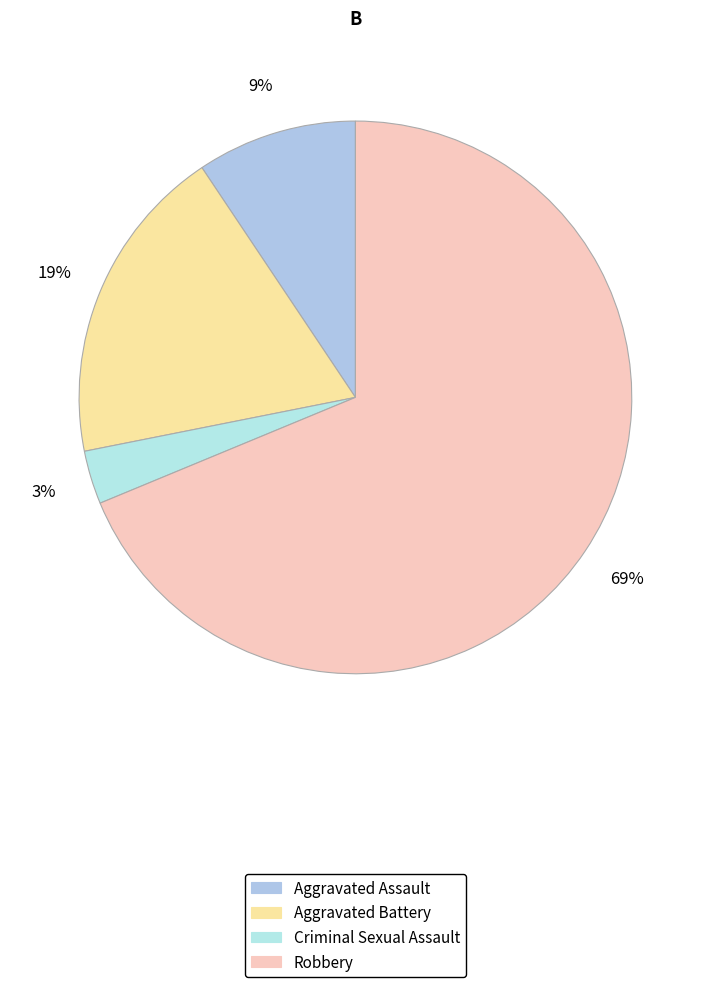

How many slices are in this pie chart?

4